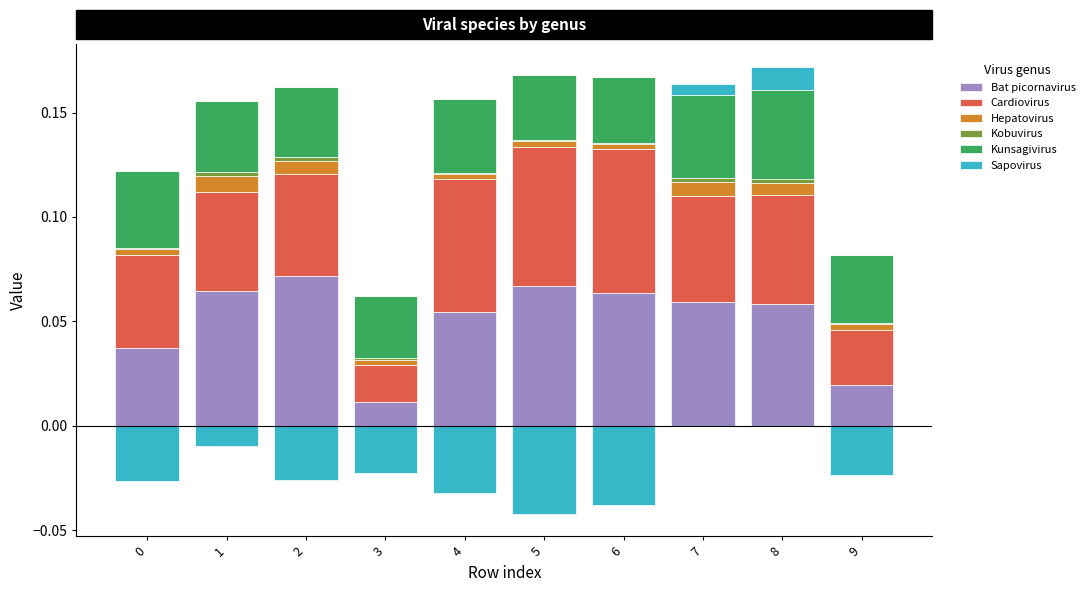

At 2, list the series in order from largest to smallest.

Bat picornavirus, Cardiovirus, Kunsagivirus, Hepatovirus, Kobuvirus, Sapovirus